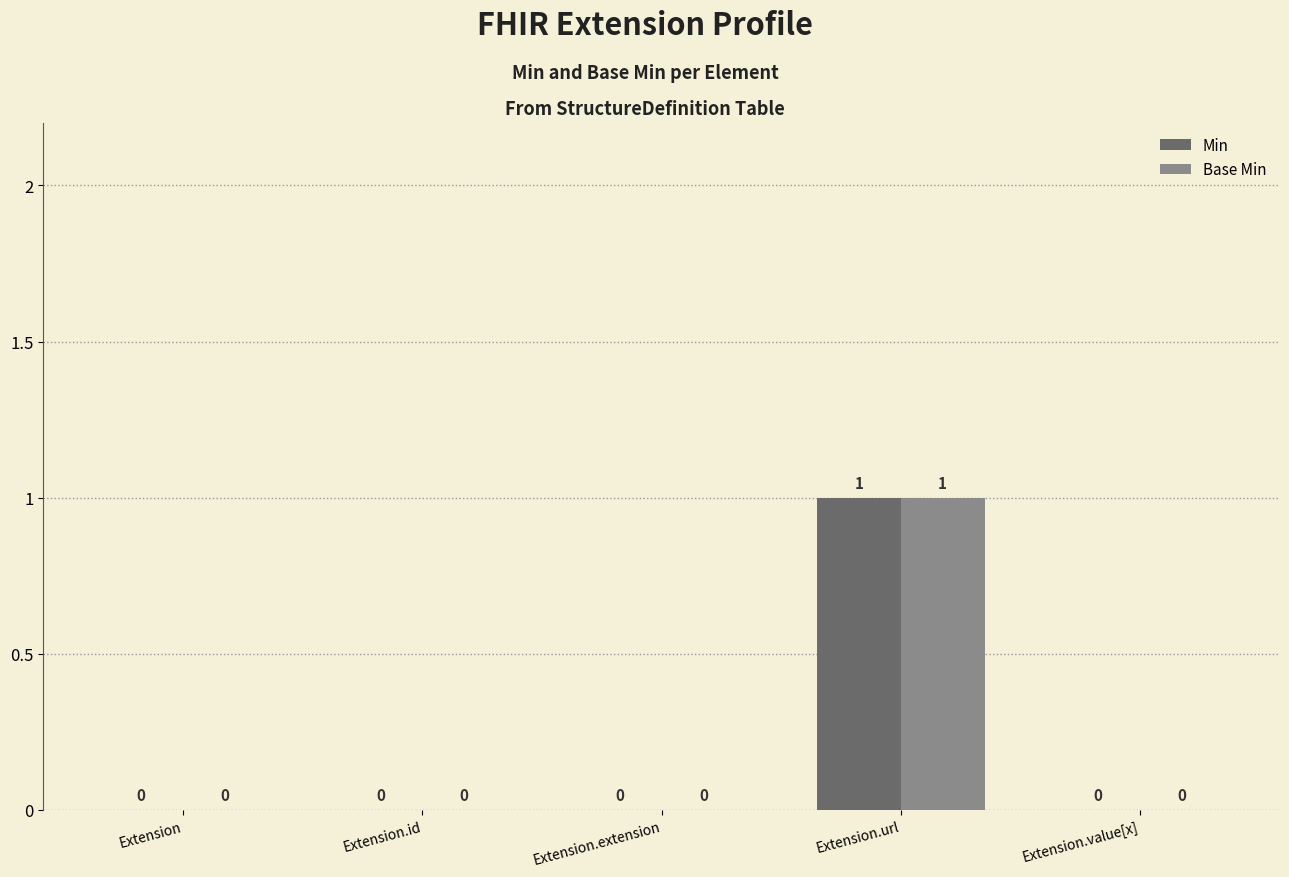

At which category is the sum across all series the highest?

Extension.url